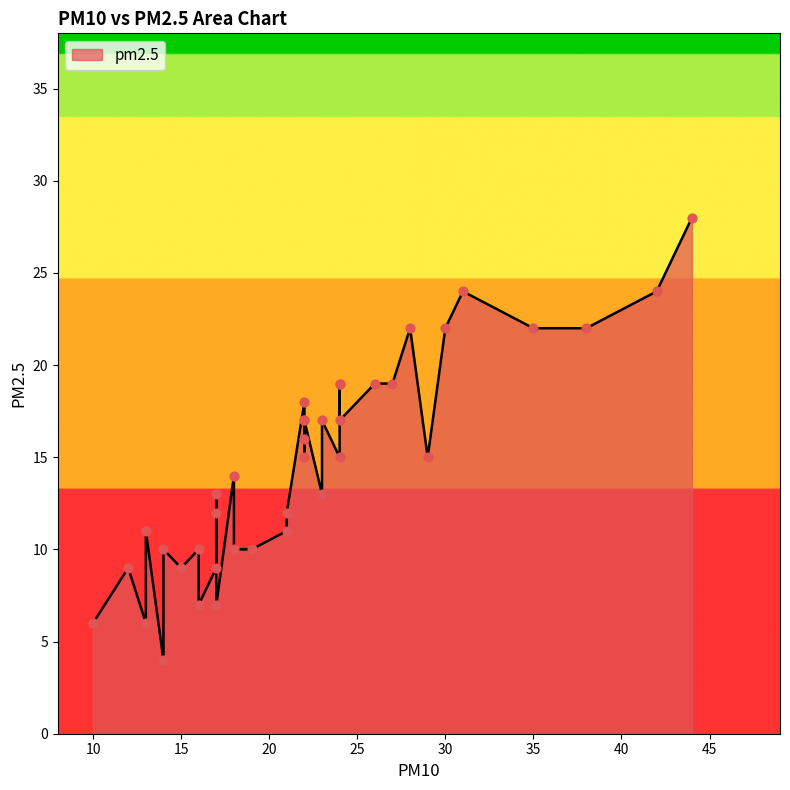

Between 11 and 12, which is larger?

12